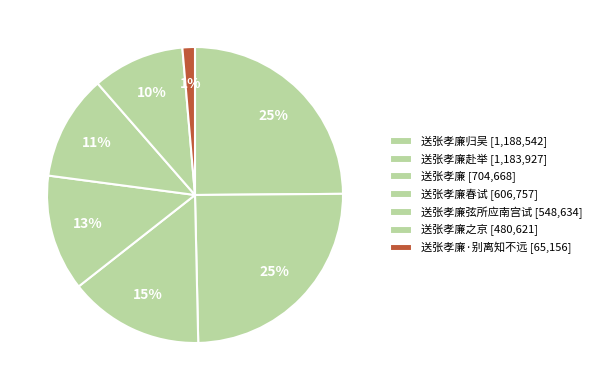

Which slice is the largest?

送张孝廉归吴